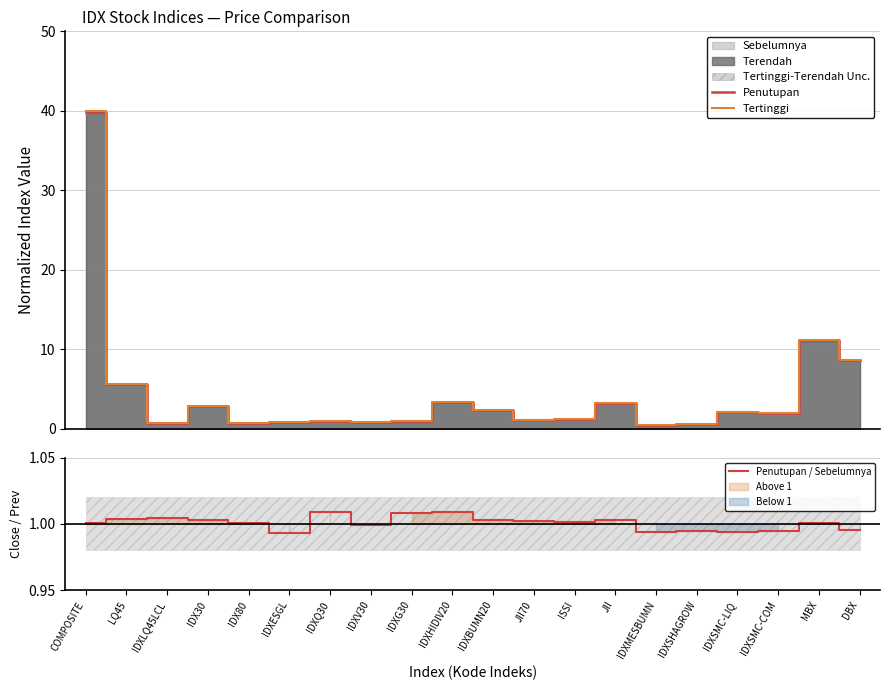

Which series changed the most between IDXQ30 and IDXV30?

Penutupan